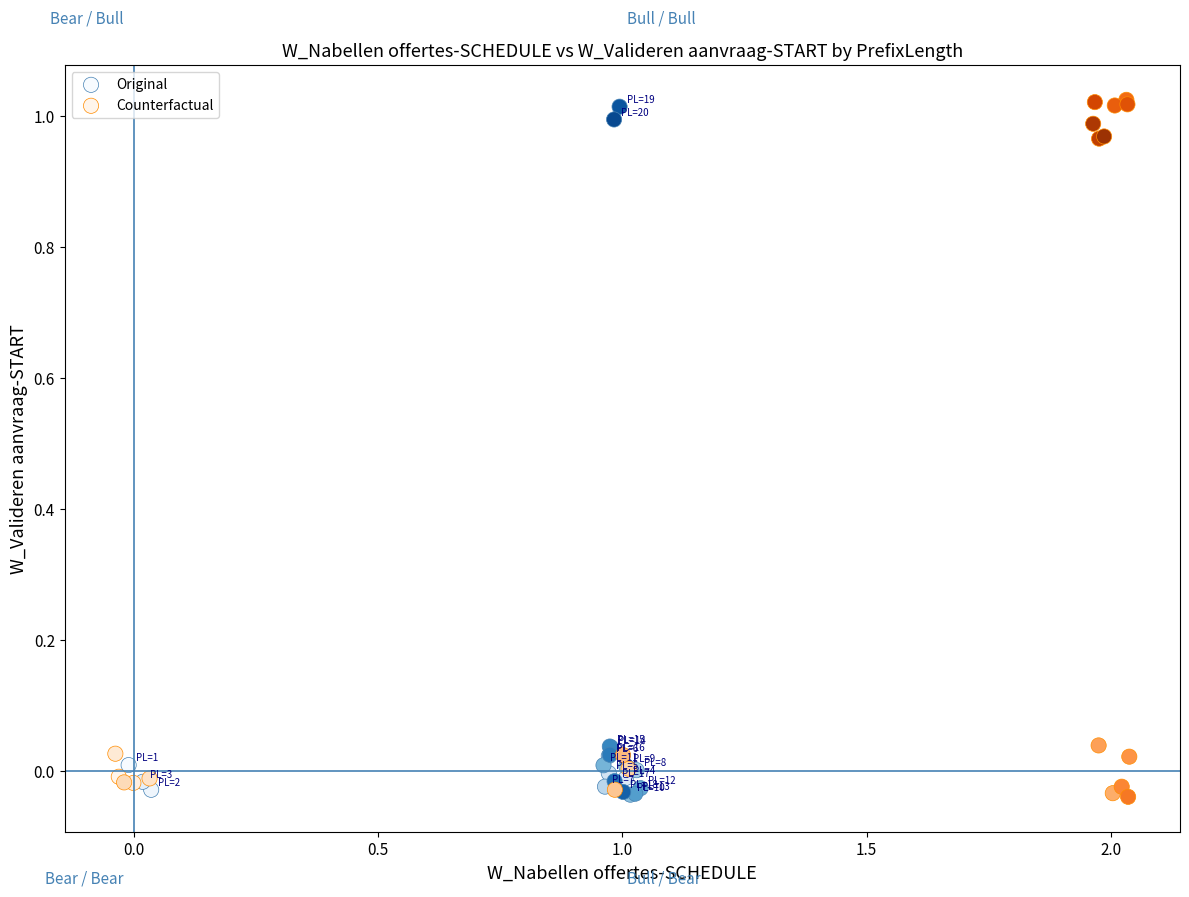

Which series contains the highest Y value?

Counterfactual